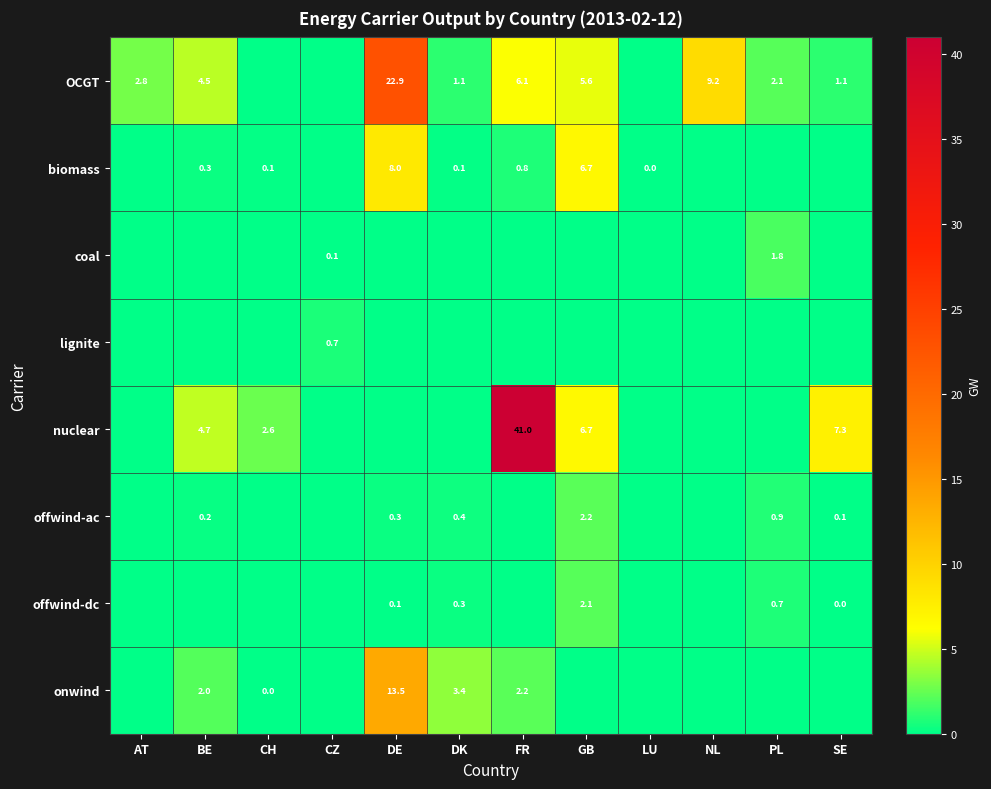

Rank the categories by row_0 value from lowest to highest.

CH, CZ, LU, SE, DK, PL, AT, BE, GB, FR, NL, DE